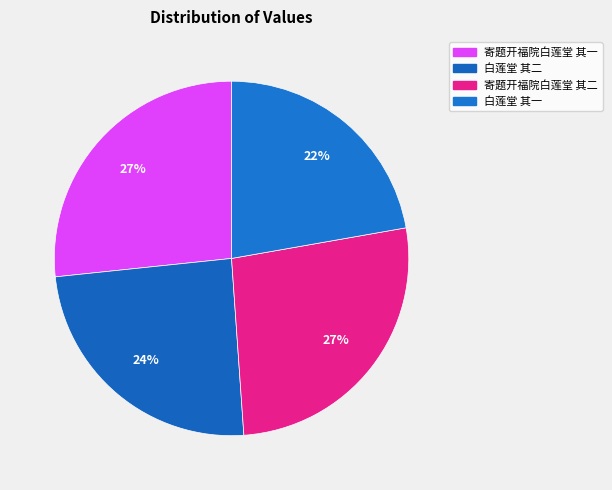

Count the number of slices in the pie.

4